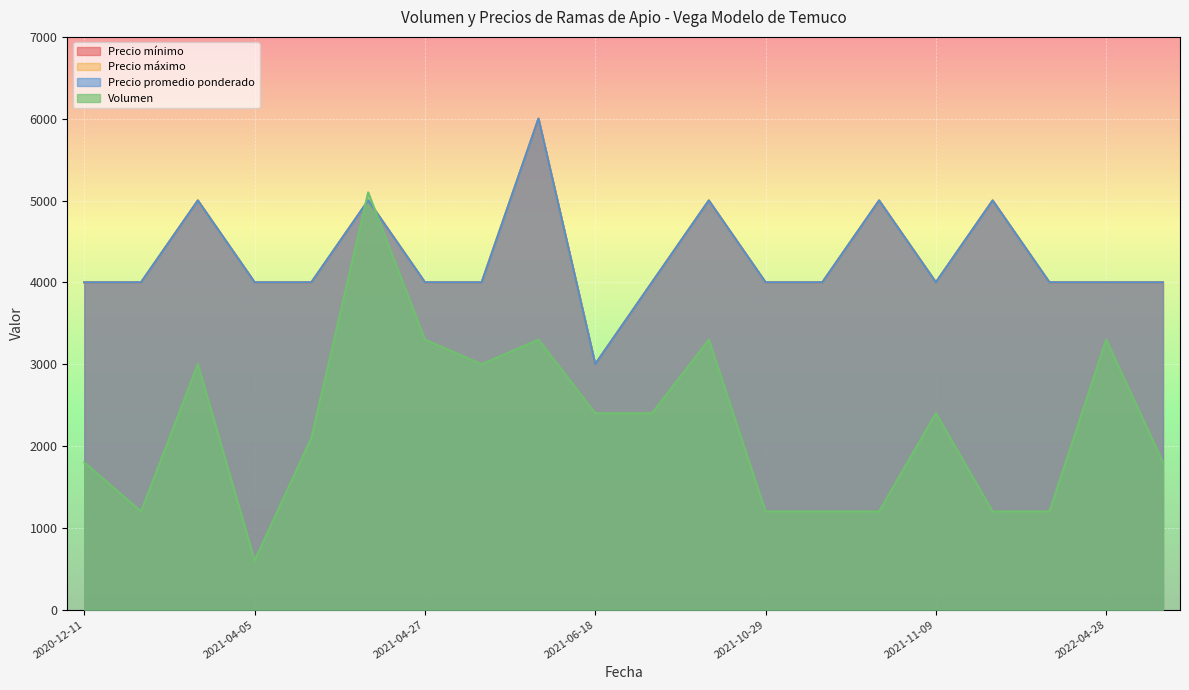

The value of Precio mínimo at 2021-11-04 is 2655. True or false?

False